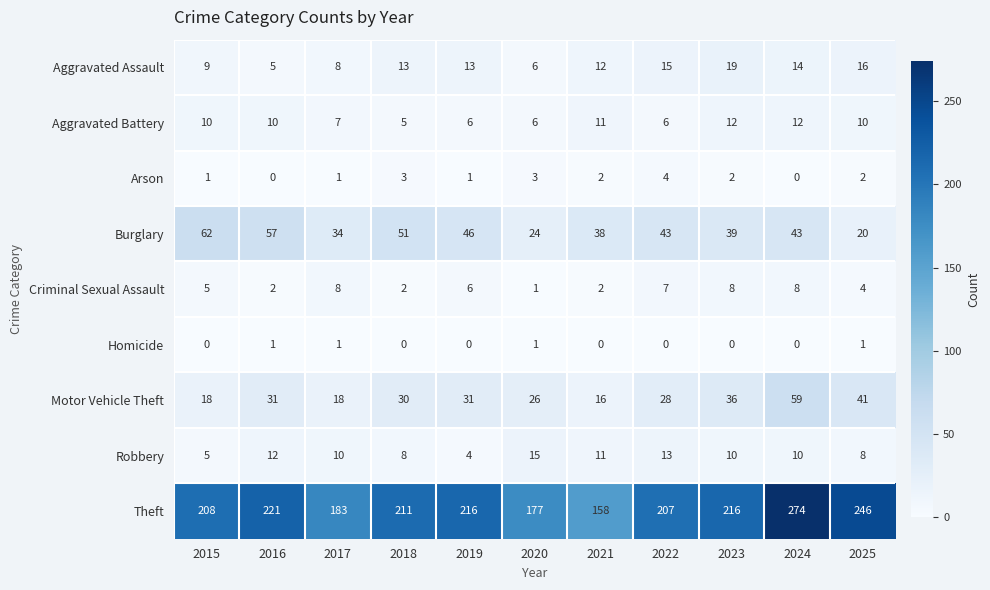

Which series has the largest total across all categories?

Theft